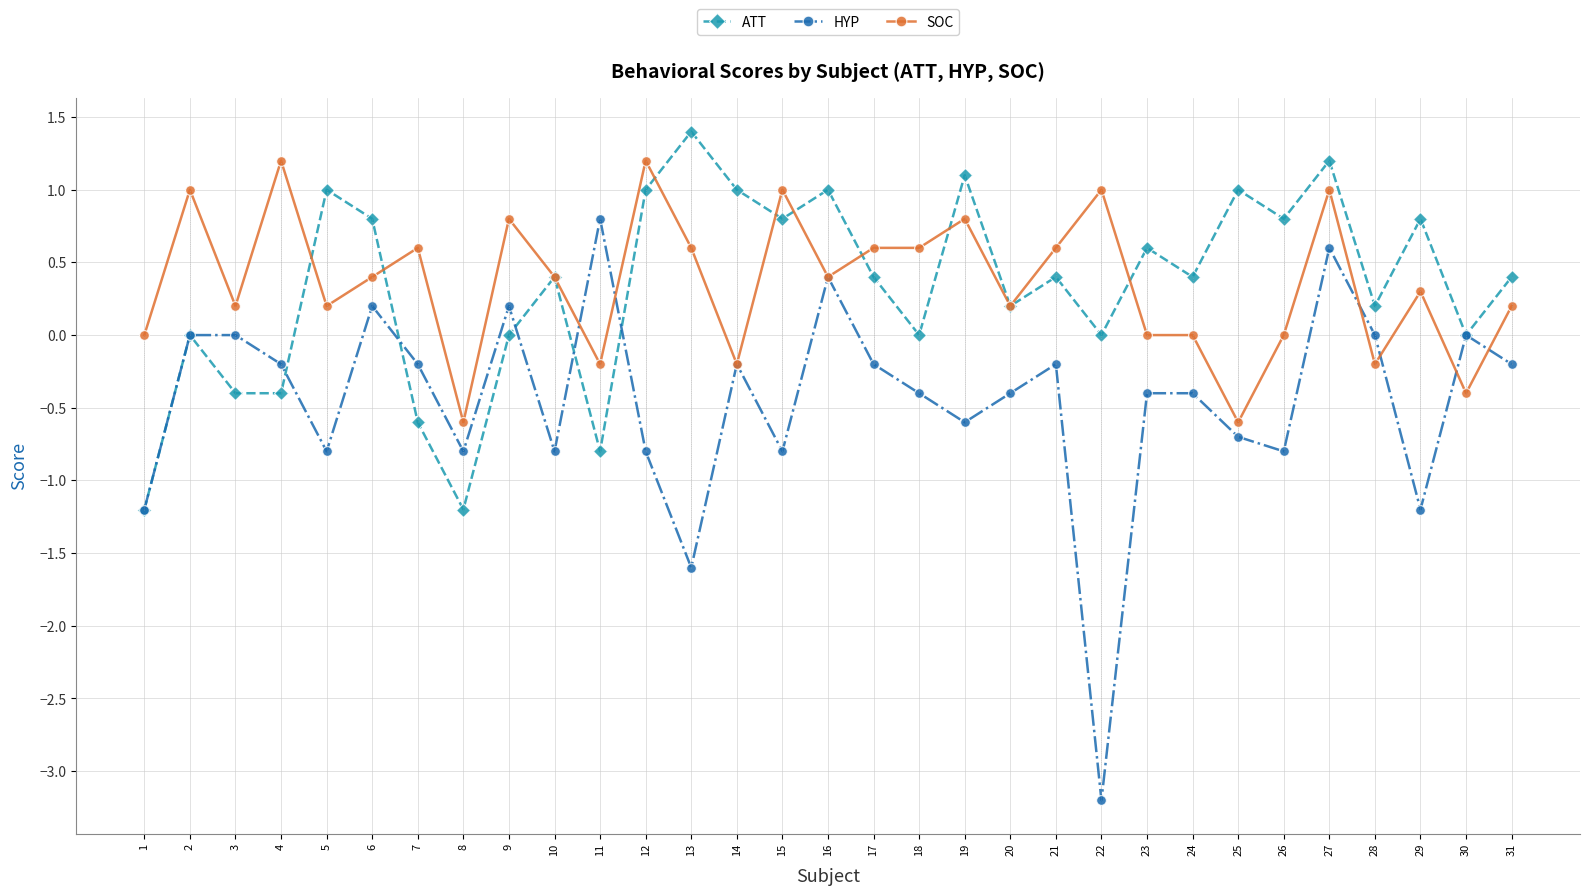

Reading left to right, extract all data points from this chart.

ATT: 1=-1.2	2=0.0	3=-0.4	4=-0.4	5=1.0	6=0.8	7=-0.6	8=-1.2	9=0.0	10=0.4	11=-0.8	12=1.0	13=1.4	14=1.0	15=0.8	16=1.0	17=0.4	18=0.0	19=1.1	20=0.2	21=0.4	22=0.0	23=0.6	24=0.4	25=1.0	26=0.8	27=1.2	28=0.2	29=0.8	30=0.0	31=0.4
HYP: 1=-1.2	2=0.0	3=0.0	4=-0.2	5=-0.8	6=0.2	7=-0.2	8=-0.8	9=0.2	10=-0.8	11=0.8	12=-0.8	13=-1.6	14=-0.2	15=-0.8	16=0.4	17=-0.2	18=-0.4	19=-0.6	20=-0.4	21=-0.2	22=-3.2	23=-0.4	24=-0.4	25=-0.7	26=-0.8	27=0.6	28=0.0	29=-1.2	30=0.0	31=-0.2
SOC: 1=0.0	2=1.0	3=0.2	4=1.2	5=0.2	6=0.4	7=0.6	8=-0.6	9=0.8	10=0.4	11=-0.2	12=1.2	13=0.6	14=-0.2	15=1.0	16=0.4	17=0.6	18=0.6	19=0.8	20=0.2	21=0.6	22=1.0	23=0.0	24=0.0	25=-0.6	26=0.0	27=1.0	28=-0.2	29=0.3	30=-0.4	31=0.2